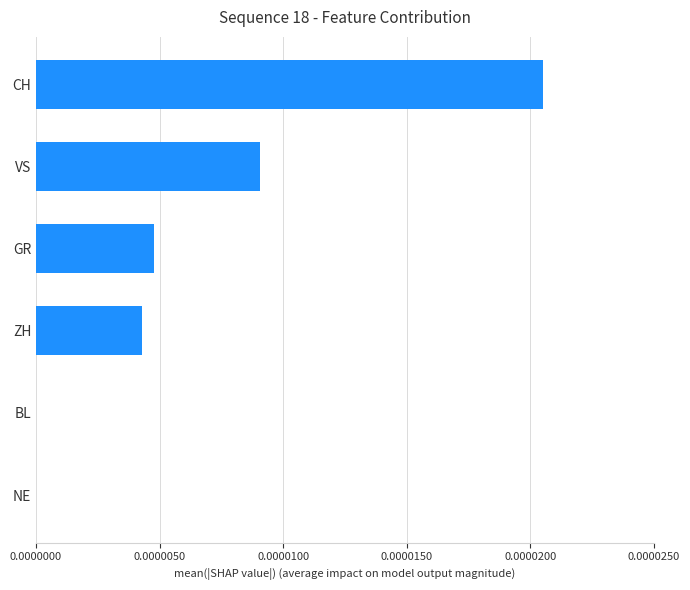

How many categories are shown in the chart?

6